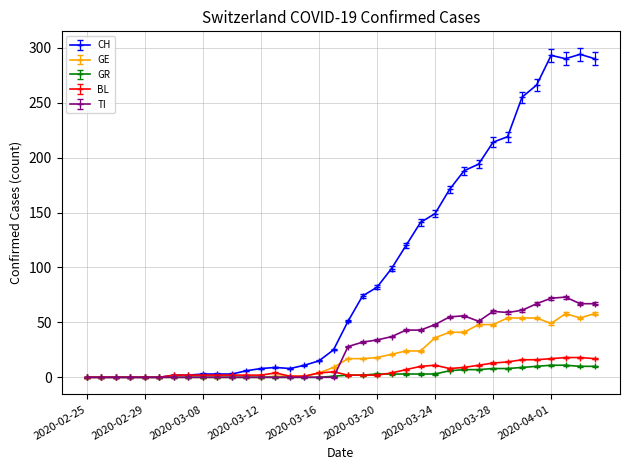

How many distinct data groups are displayed?

5